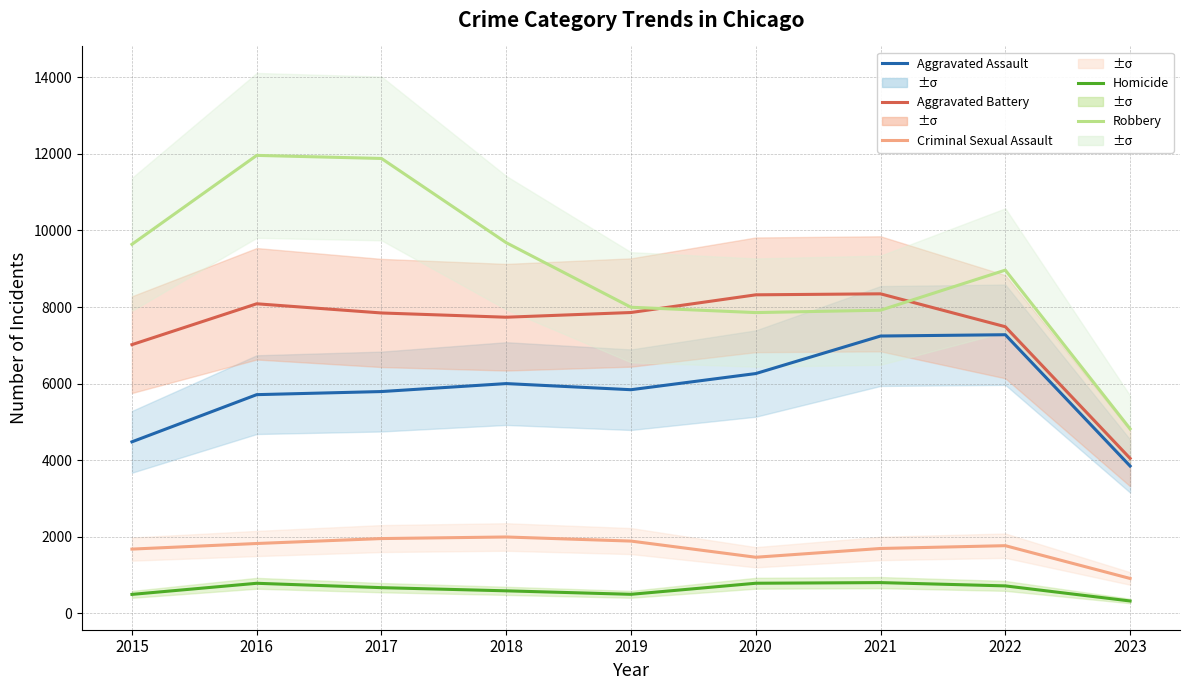

Rank the series at 2018 from lowest to highest value.

Homicide, Criminal Sexual Assault, Aggravated Assault, Aggravated Battery, Robbery